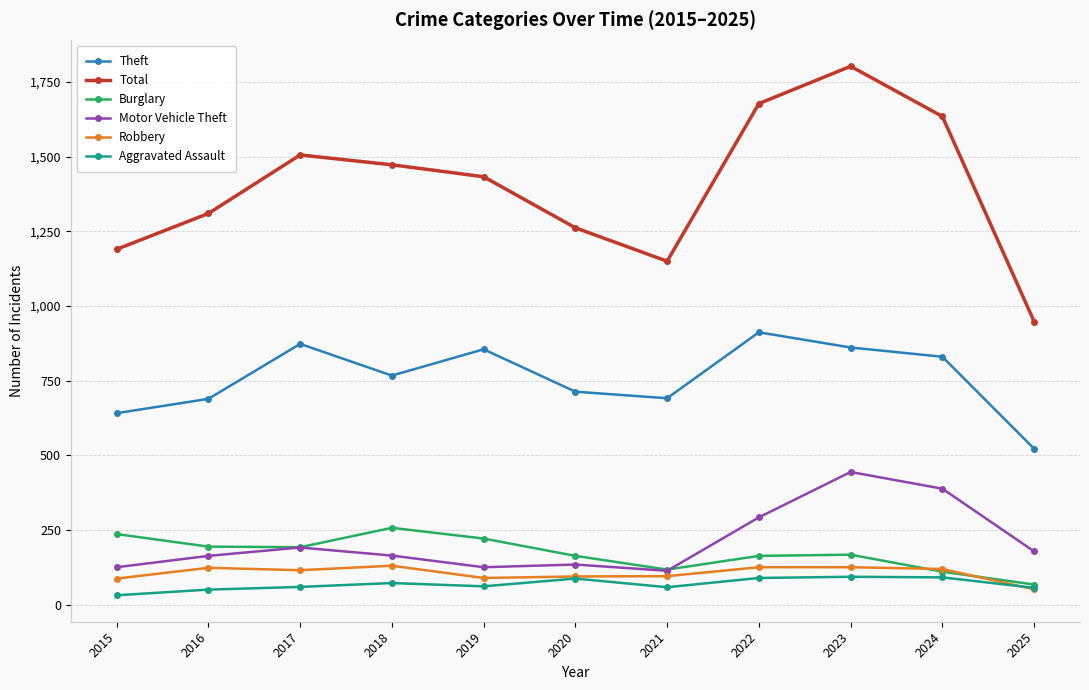

What is the sum of the Theft values at 2015 and 2021?

1332